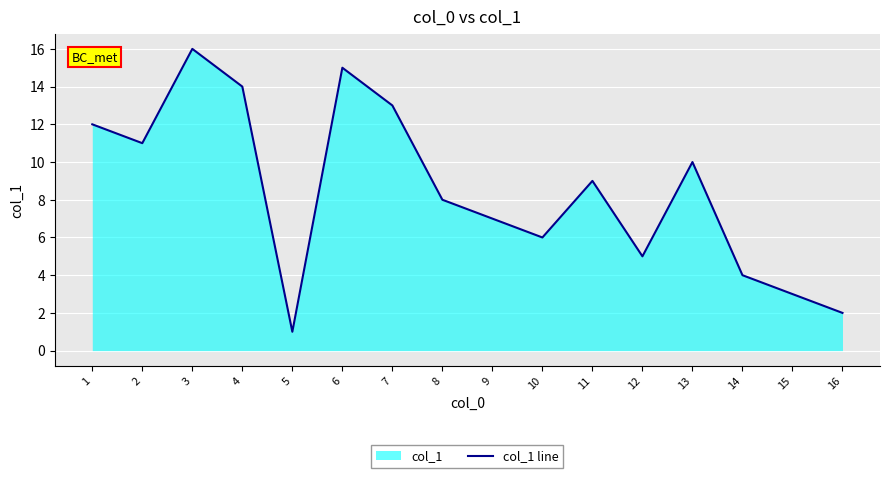

What is the ratio of the value at 1 to the value at 9?

1.7